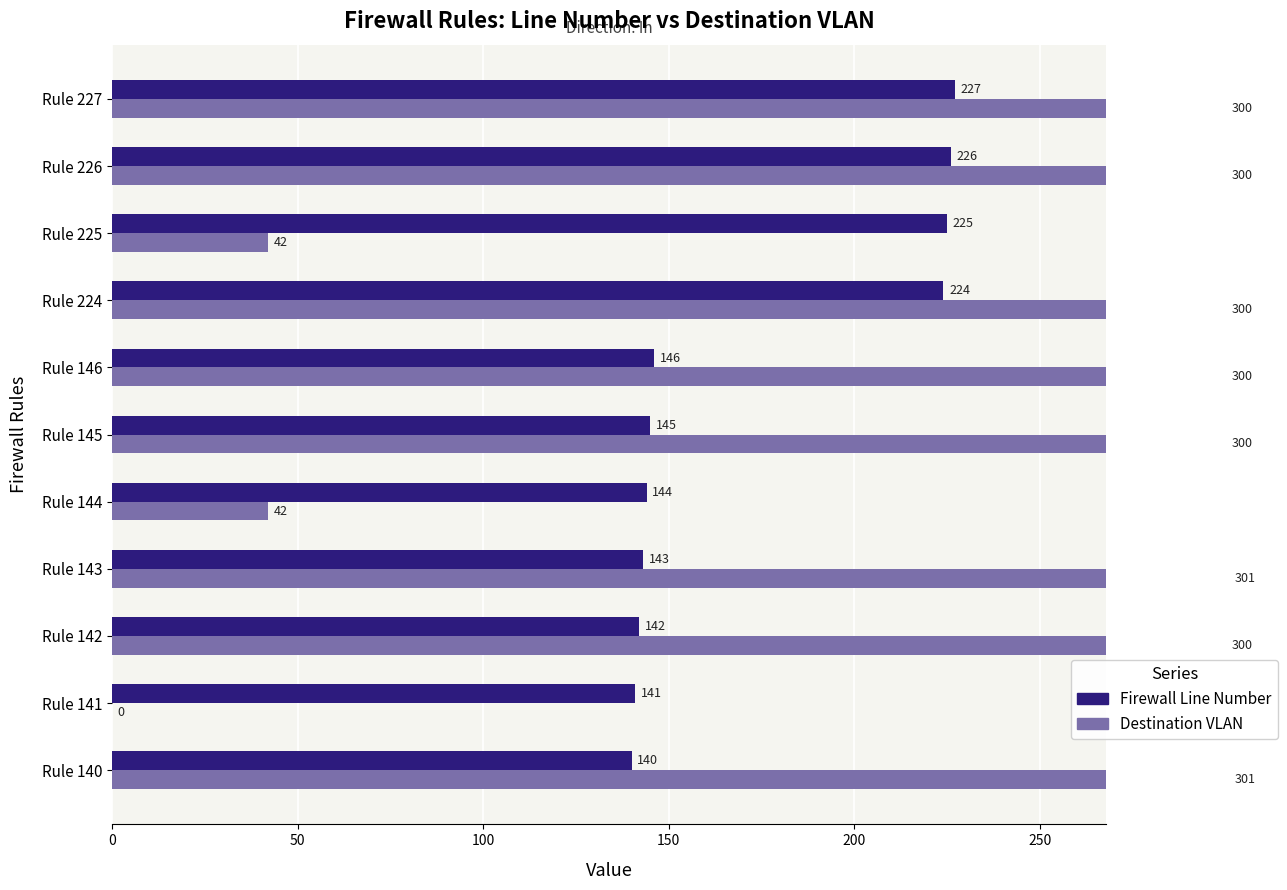

Which series changed the most between Rule 144 and Rule 146?

Destination VLAN